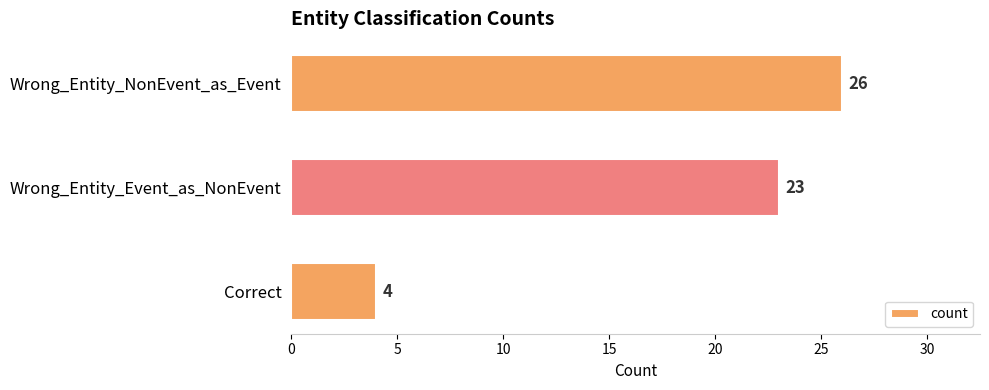

The chart shows a value of 15 at Wrong_Entity_Event_as_NonEvent. True or false?

False